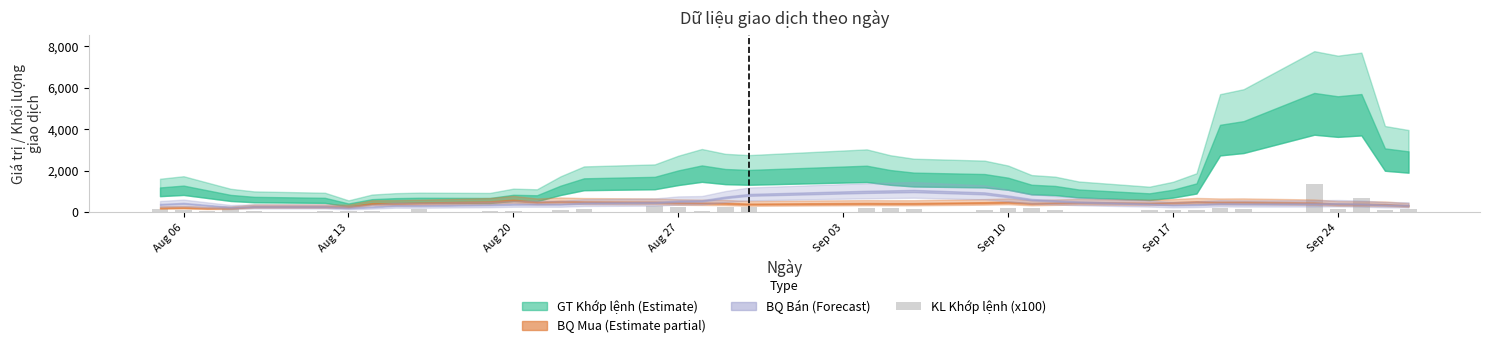

Count the number of categories in the chart.

38